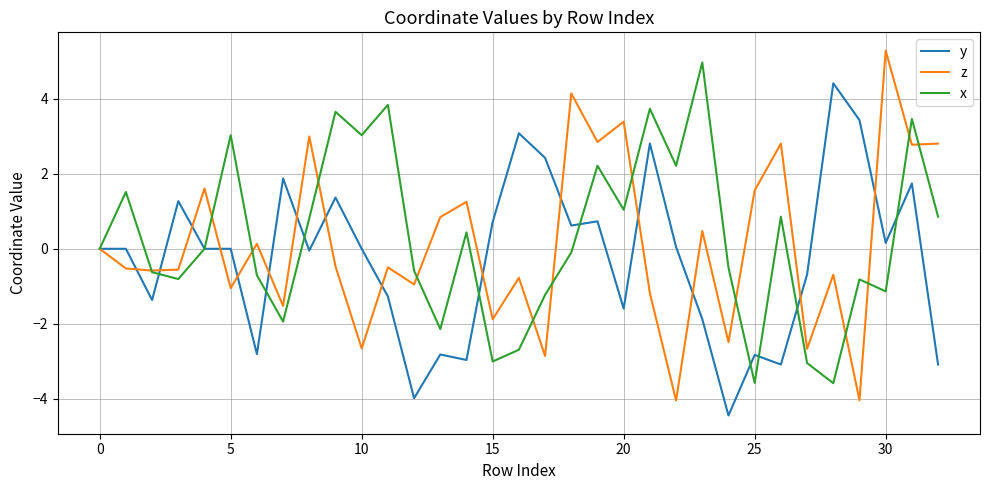

List the series in order of their peak value, highest first.

z, x, y